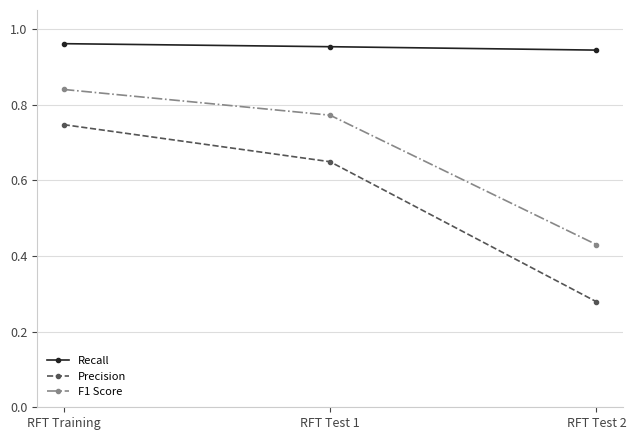

What position from the right is RFT Test 2?

1